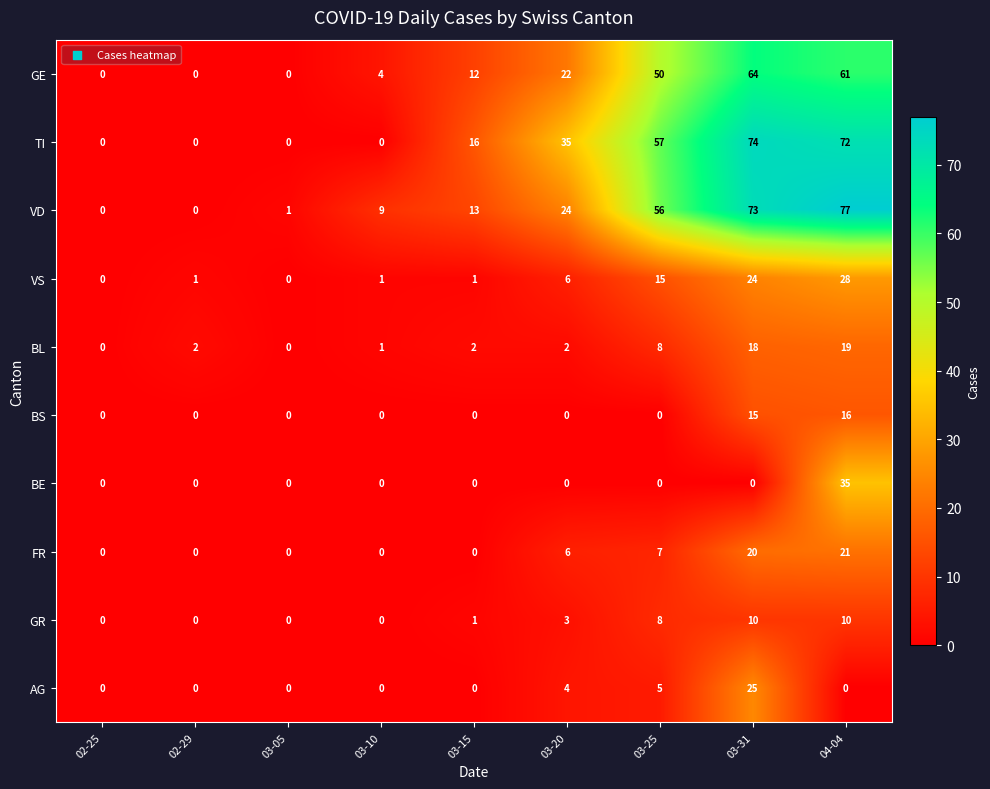

What is the difference between the highest and lowest values at 03-25?

57